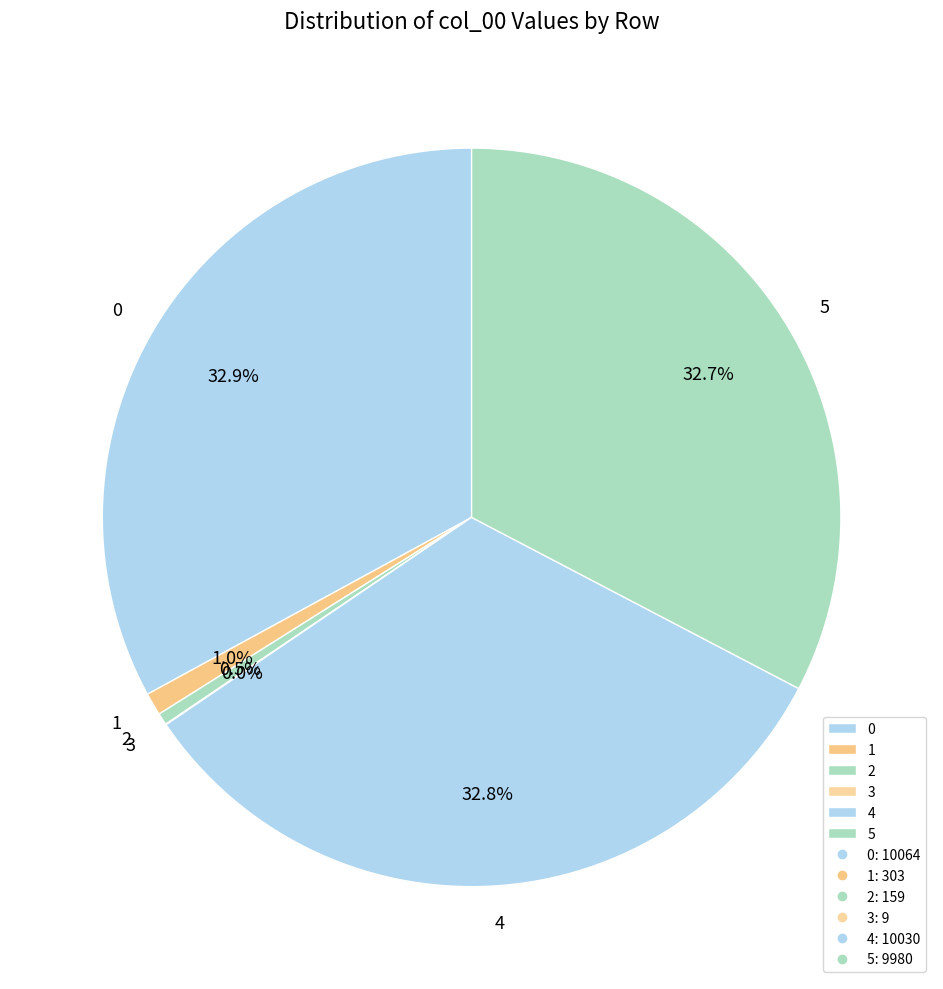

Which has a higher value, 4 or 1?

4